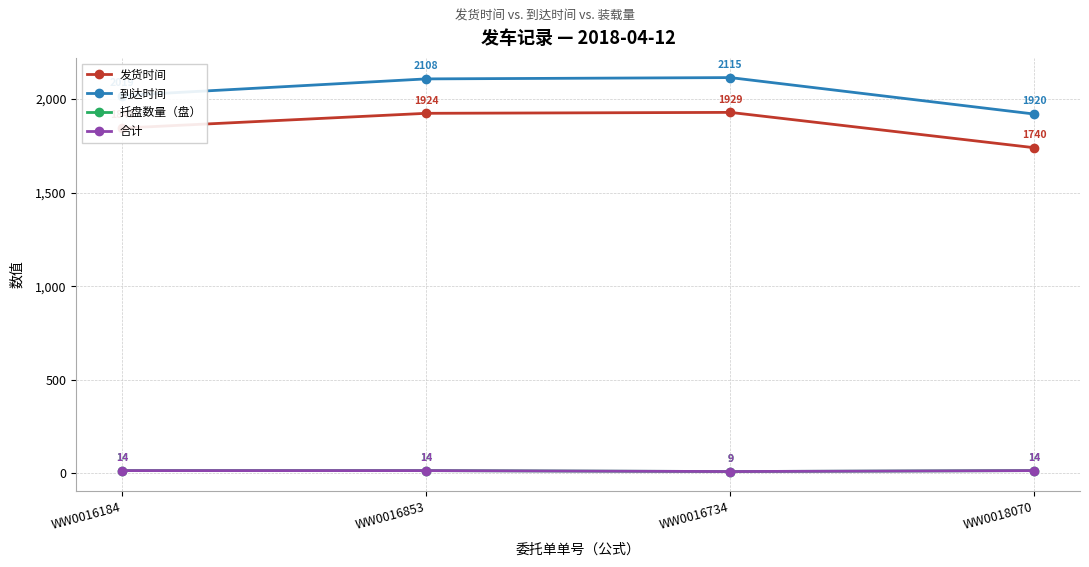

How many interior local valleys does the 合计 series have?

1